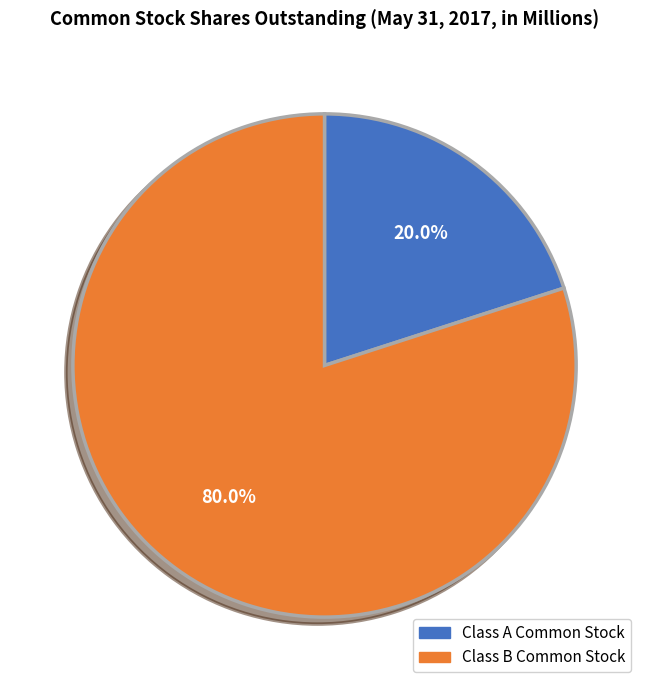

True or false: Class A Common Stock accounts for 26% of the total.

False